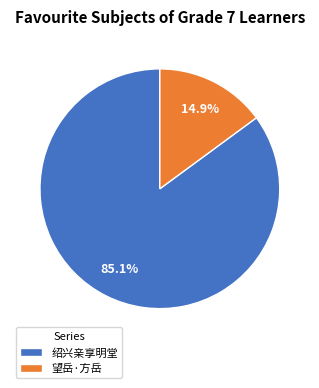

Between 望岳·方岳 and 绍兴亲享明堂, which is larger?

绍兴亲享明堂